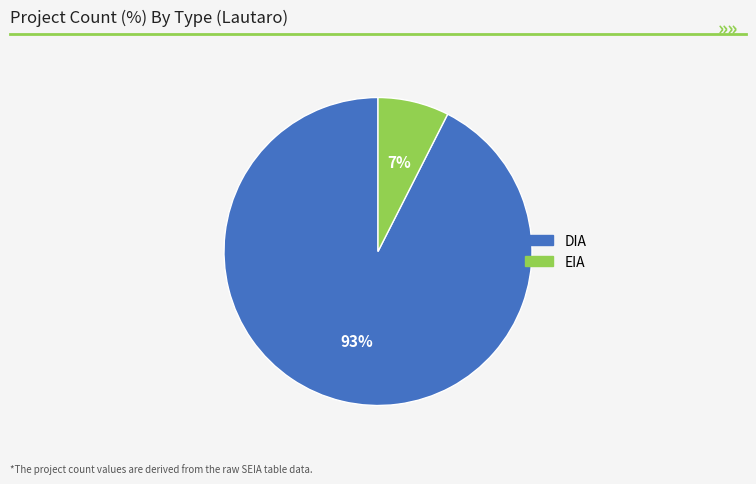

To the nearest percent, what percentage of the pie is DIA?

93%